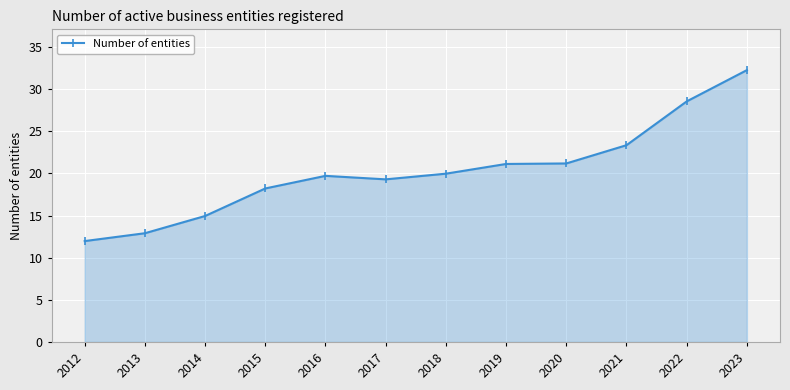

How many categories are shown in the chart?

12